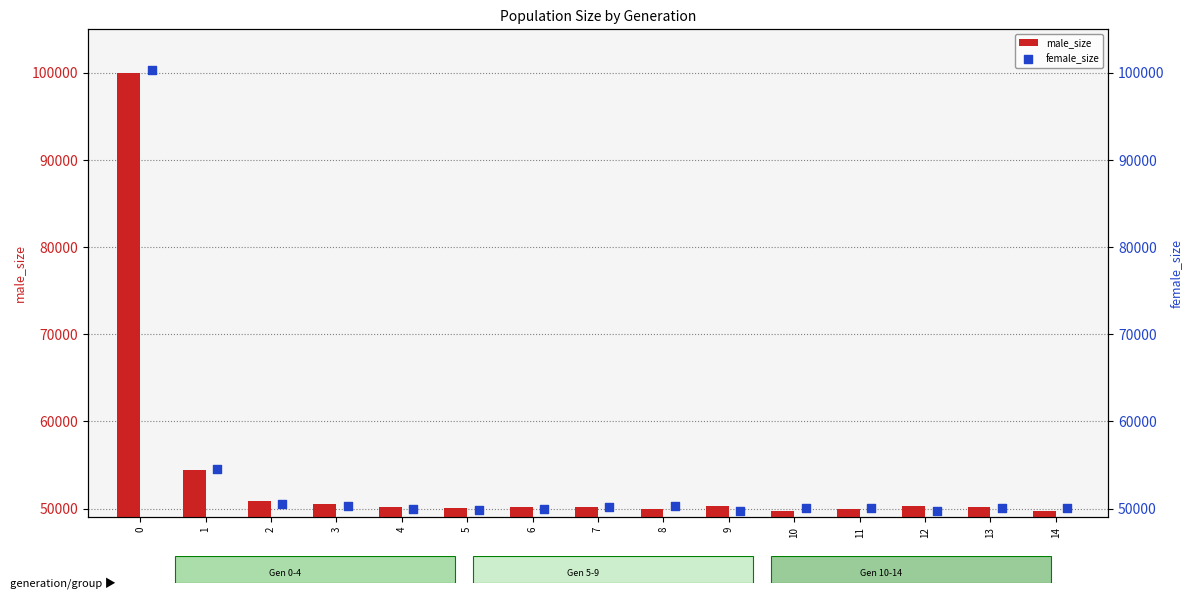

Which series reaches the minimum Y coordinate?

male_size